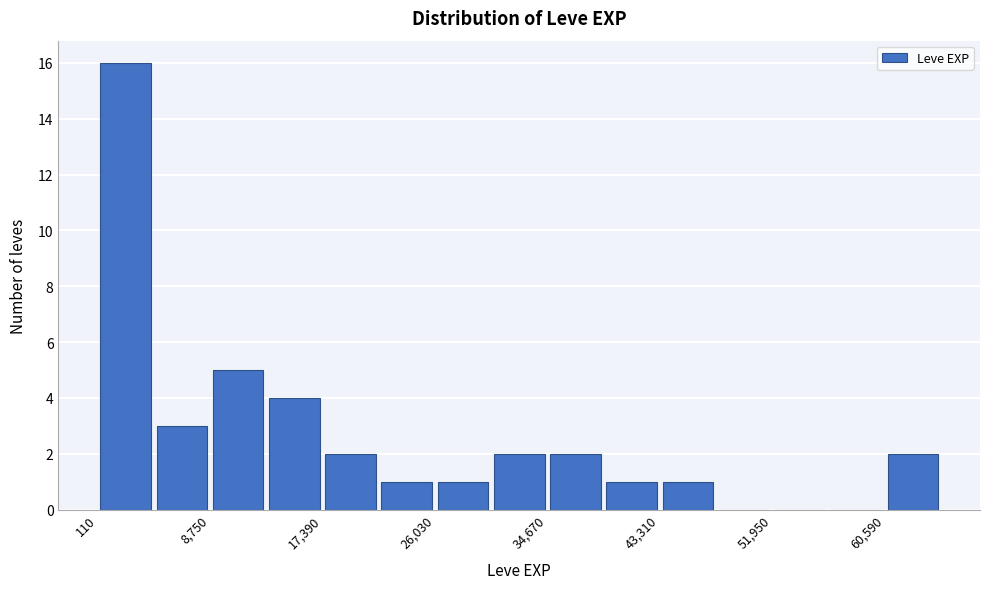

Over which range of the x-axis is the bar tallest?

0 to 4000